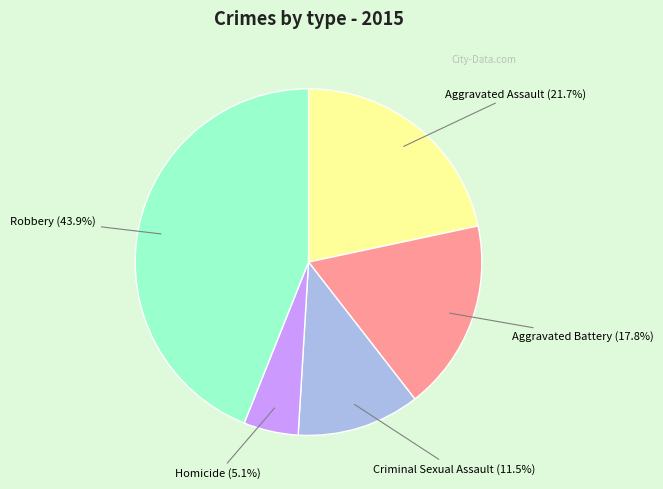

What is the largest slice in the pie chart?

Robbery